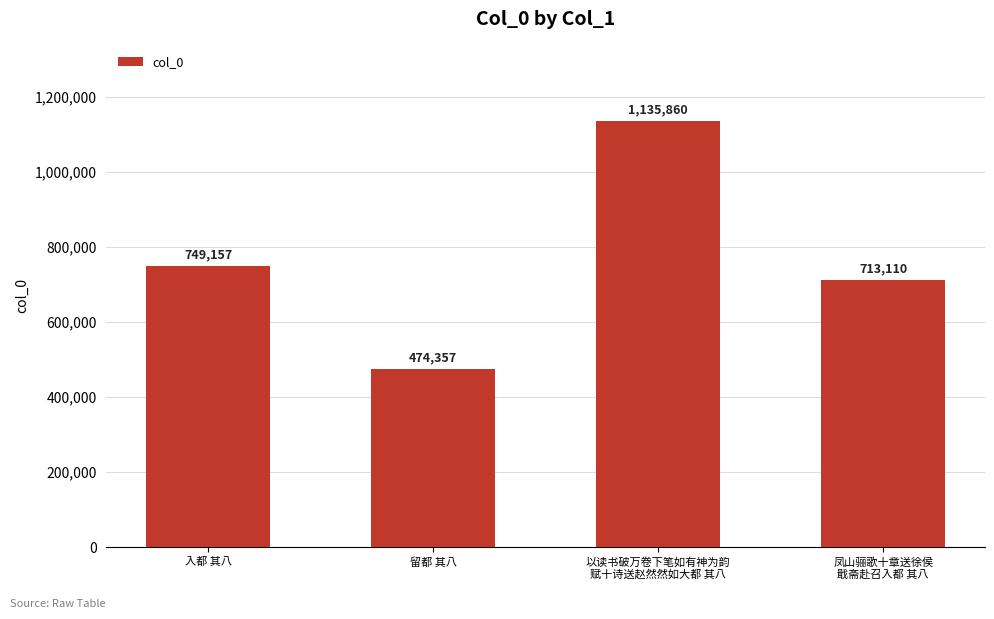

Rank the categories by value from highest to lowest.

以读书破万卷下笔如有神为韵
赋十诗送赵然然如大都 其八, 入都 其八, 凤山骊歌十章送徐侯
戢斋赴召入都 其八, 留都 其八